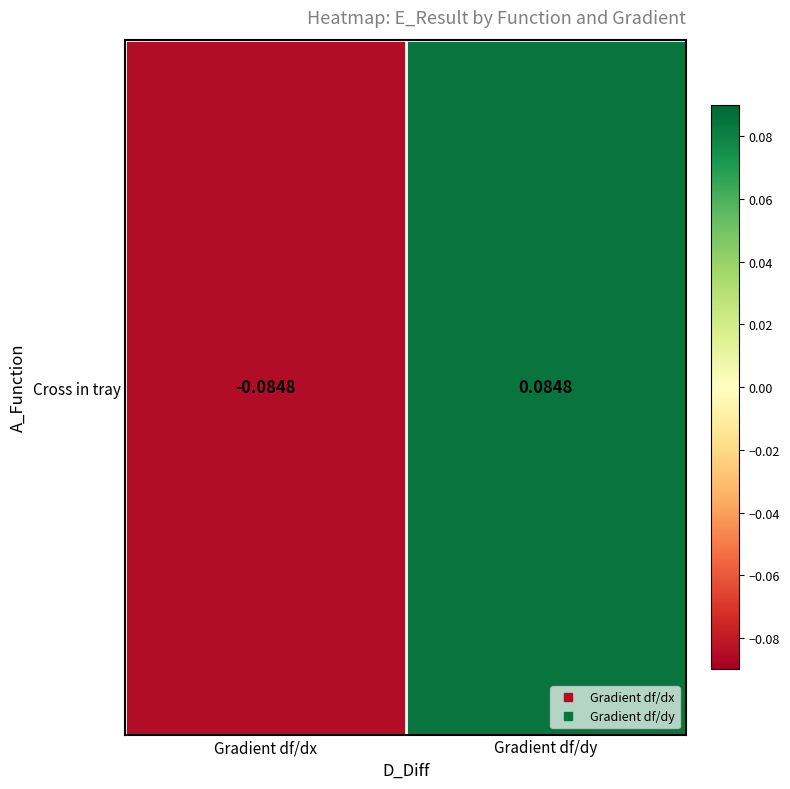

Reading left to right, list all the values displayed in this chart.

Gradient df/dx=-0.1	Gradient df/dy=0.1